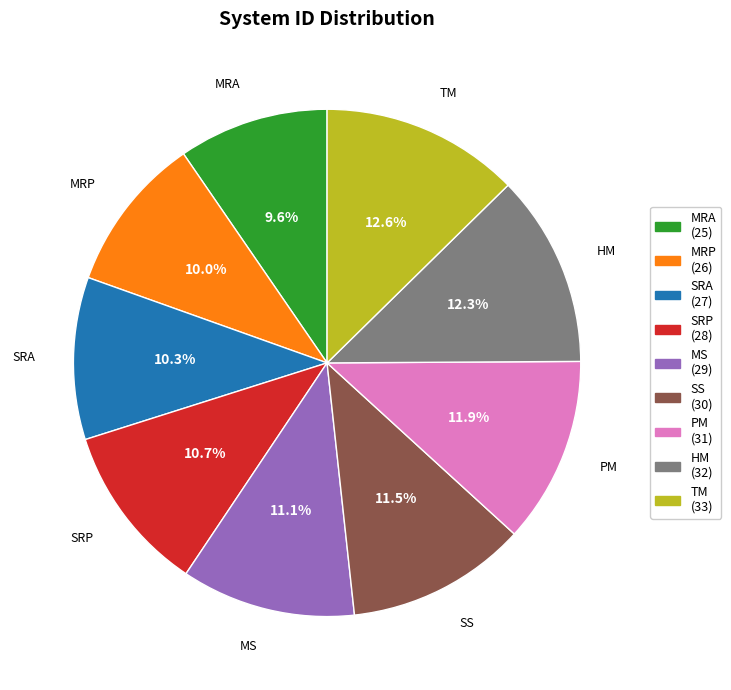

Does HM account for over 50% of the chart?

No